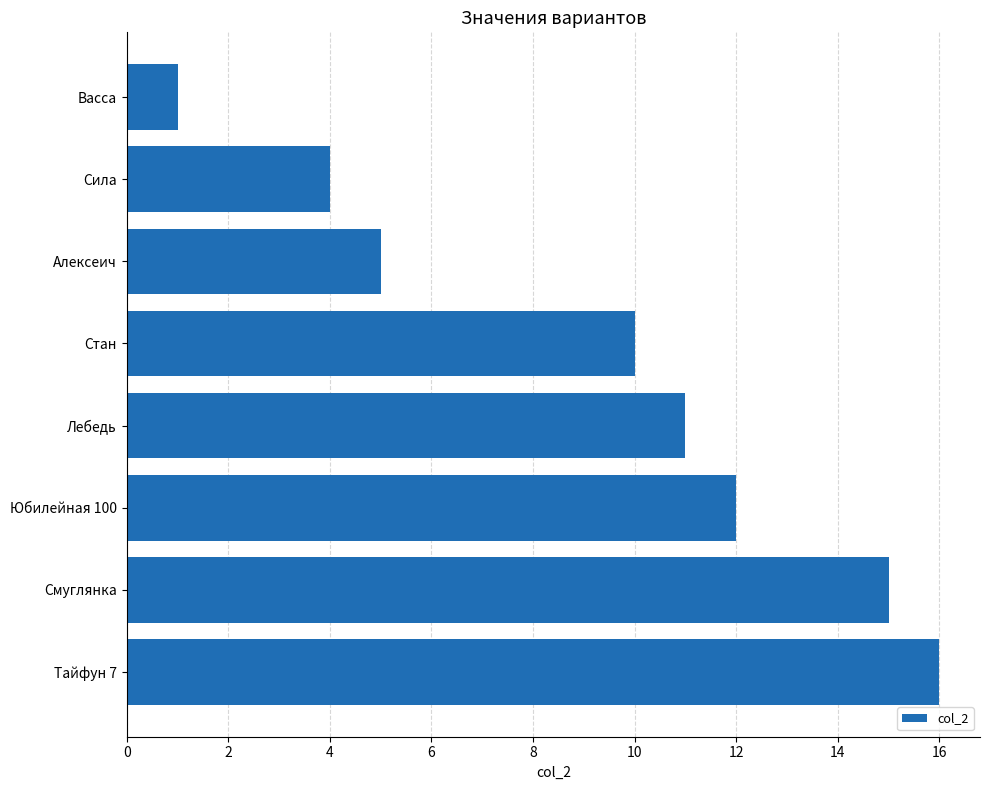

Reading bottom to top, list all the values displayed in this chart.

16	15	12	11	10	5	4	1